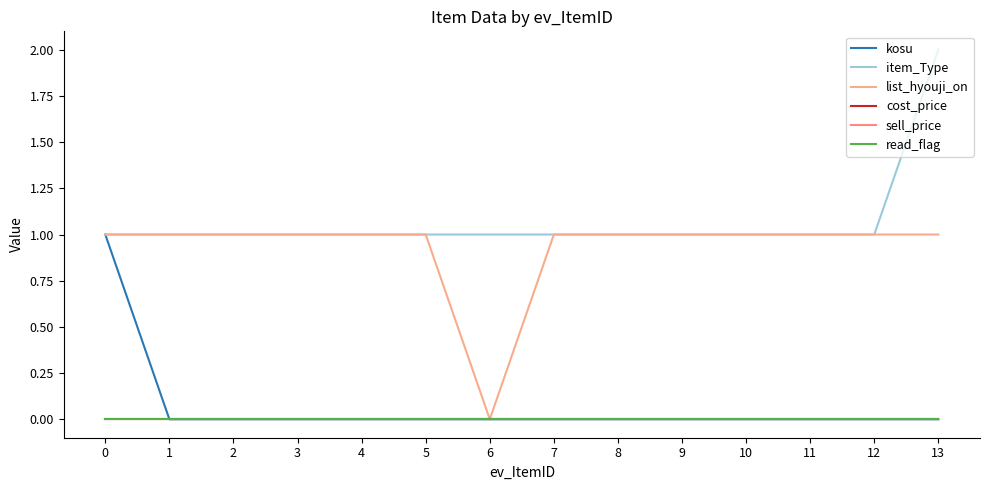

True or false: read_flag and item_Type intersect in this chart.

False